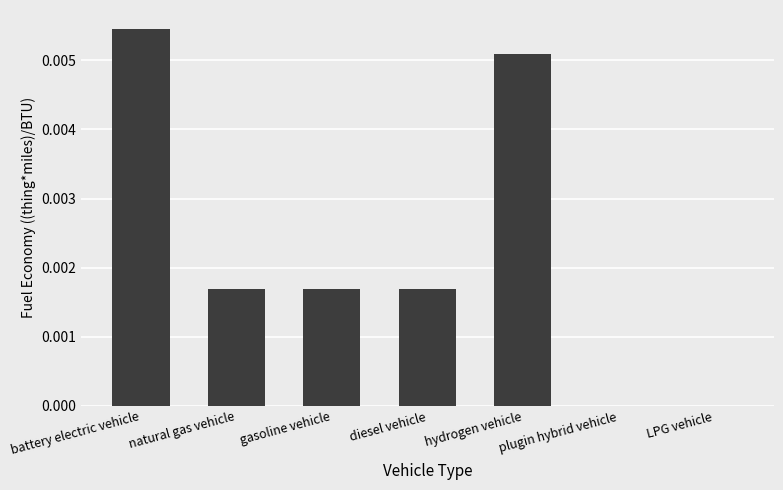

Are the bars horizontal?

No